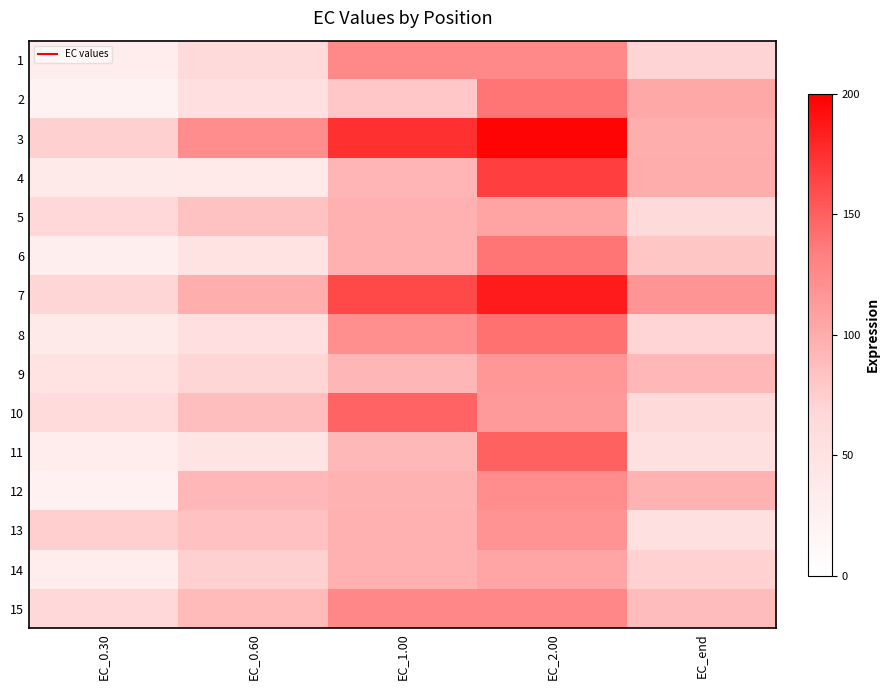

Reading left to right, transcribe all the data shown in this chart.

1: EC_0.30=31.4	EC_0.60=64.8	EC_1.00=126.4	EC_2.00=125.8	EC_end=69.9
2: EC_0.30=21.7	EC_0.60=55.6	EC_1.00=79.1	EC_2.00=138.9	EC_end=102.6
3: EC_0.30=72.9	EC_0.60=122.9	EC_1.00=174.8	EC_2.00=197.3	EC_end=97.7
4: EC_0.30=35.9	EC_0.60=37.6	EC_1.00=93.0	EC_2.00=166.7	EC_end=100.0
5: EC_0.30=65.3	EC_0.60=83.2	EC_1.00=96.2	EC_2.00=106.3	EC_end=64.5
6: EC_0.30=28.8	EC_0.60=50.0	EC_1.00=96.0	EC_2.00=138.4	EC_end=80.0
7: EC_0.30=68.3	EC_0.60=97.7	EC_1.00=161.9	EC_2.00=185.4	EC_end=117.5
8: EC_0.30=36.0	EC_0.60=55.1	EC_1.00=121.2	EC_2.00=140.6	EC_end=69.1
9: EC_0.30=49.4	EC_0.60=68.1	EC_1.00=93.0	EC_2.00=115.1	EC_end=92.1
10: EC_0.30=62.5	EC_0.60=86.3	EC_1.00=148.1	EC_2.00=112.7	EC_end=64.6
11: EC_0.30=33.5	EC_0.60=46.6	EC_1.00=91.1	EC_2.00=148.9	EC_end=53.6
12: EC_0.30=24.6	EC_0.60=91.6	EC_1.00=95.3	EC_2.00=122.8	EC_end=95.3
13: EC_0.30=73.7	EC_0.60=83.9	EC_1.00=96.4	EC_2.00=118.8	EC_end=53.4
14: EC_0.30=33.3	EC_0.60=73.2	EC_1.00=95.9	EC_2.00=105.2	EC_end=72.2
15: EC_0.30=65.4	EC_0.60=89.3	EC_1.00=126.9	EC_2.00=126.6	EC_end=87.7